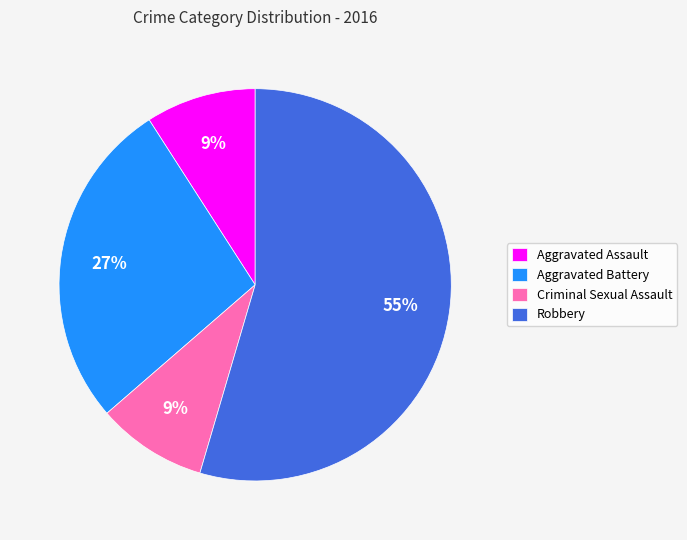

Approximately how many times larger is the value at Criminal Sexual Assault compared to Aggravated Battery?

0.3